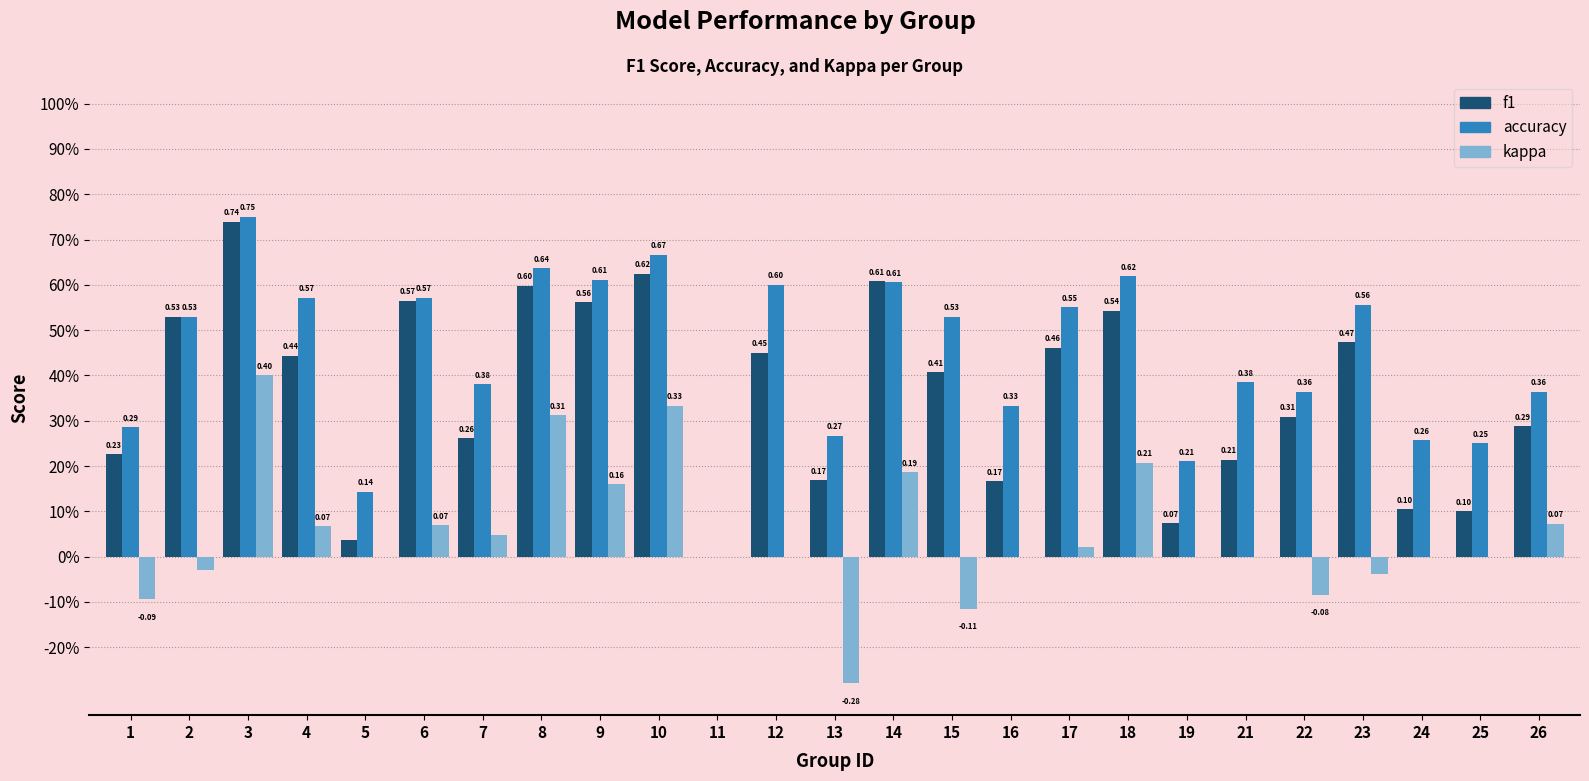

Which series has the widest spread of values?

accuracy